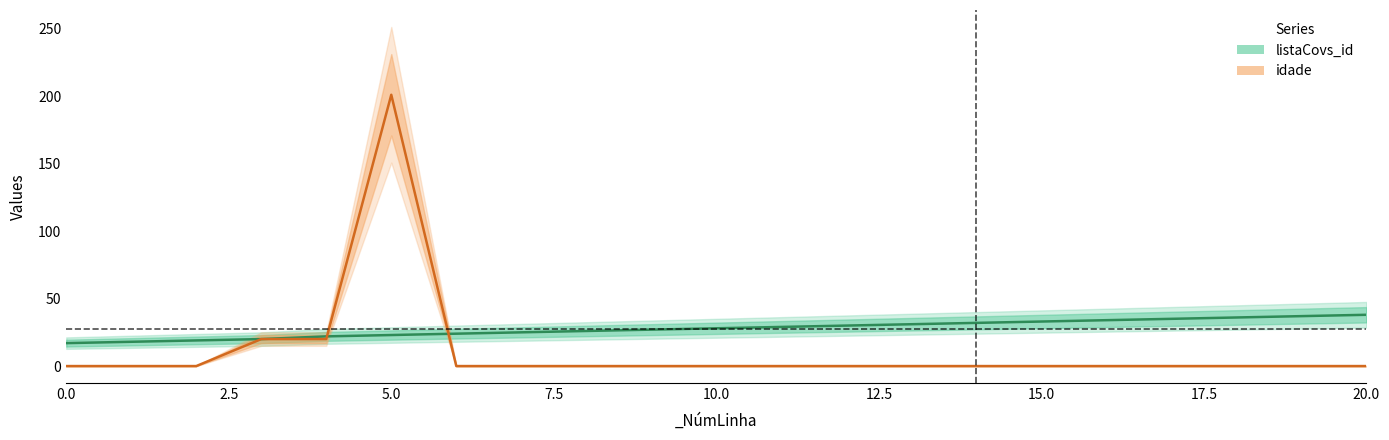

Which has a higher value, 18 or 5?

18